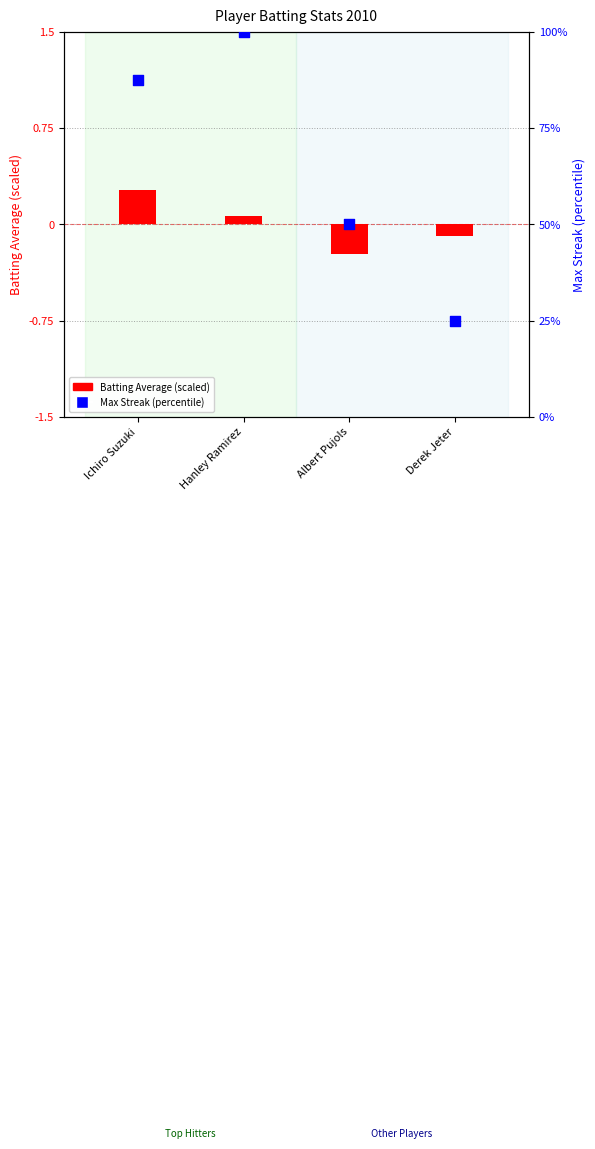

What are all the series names shown in the legend?

Batting Average (scaled), Max Streak (percentile)